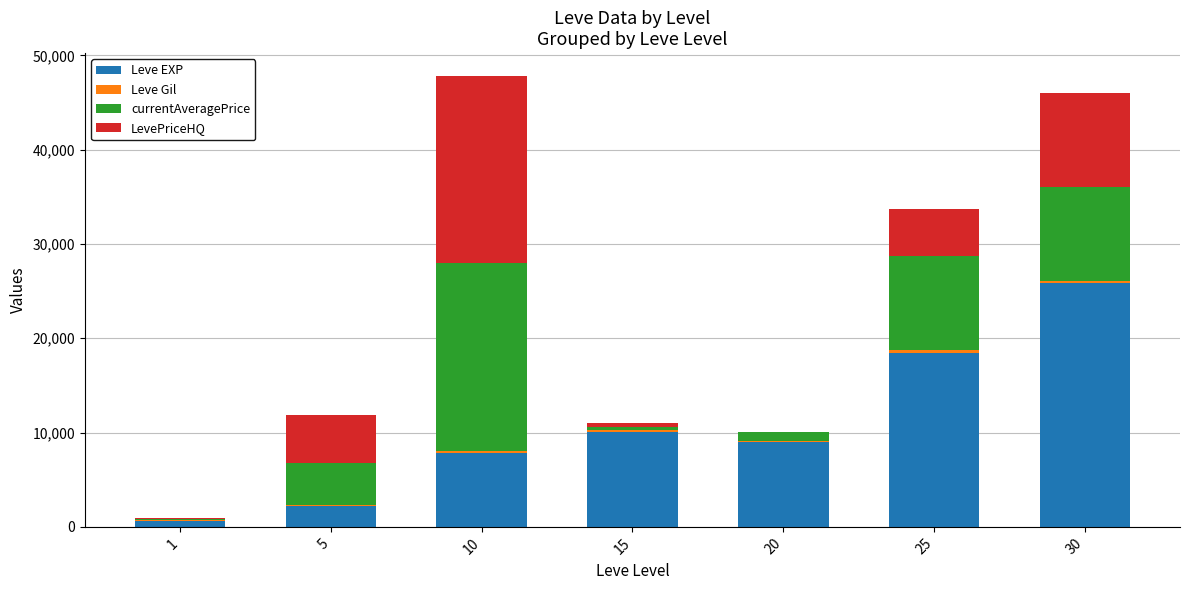

What is the maximum value for Leve EXP?

25900